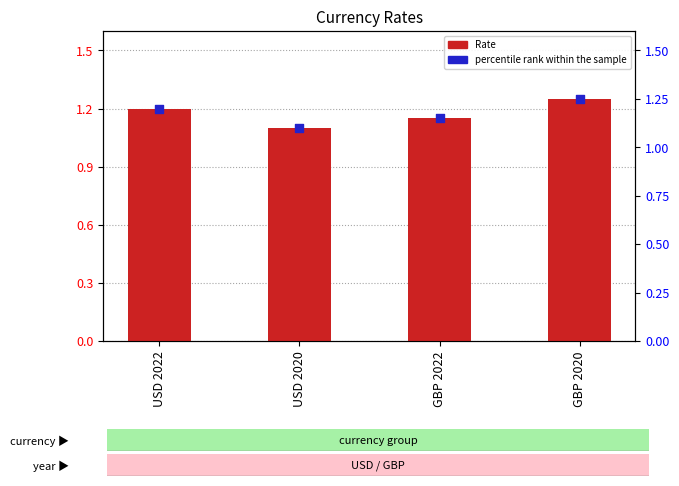

At how many categories does at least one series exceed 1?

4